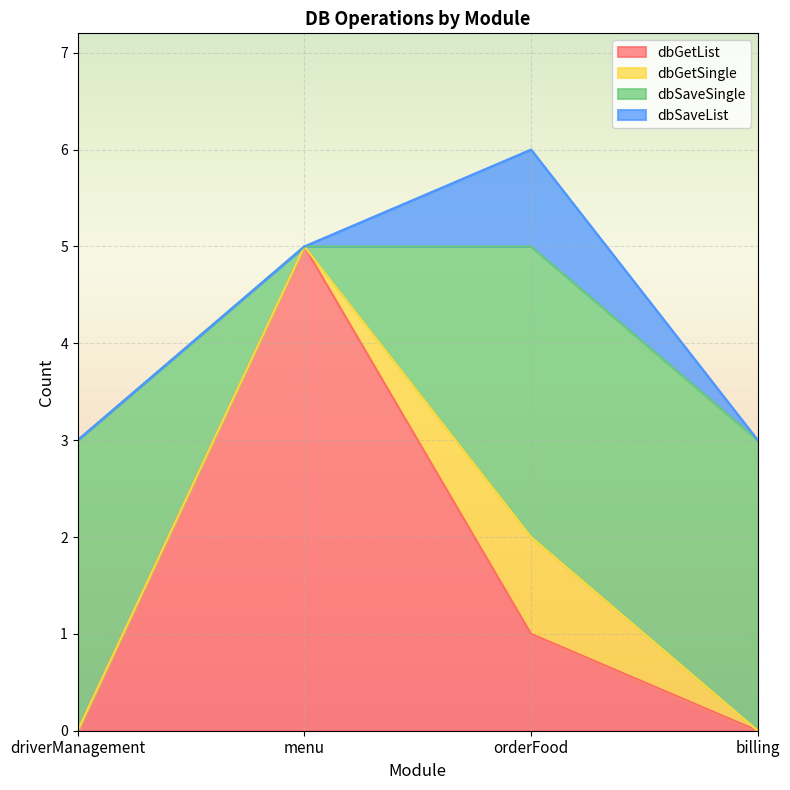

True or false: dbSaveSingle has more than 2 interior local peaks.

False